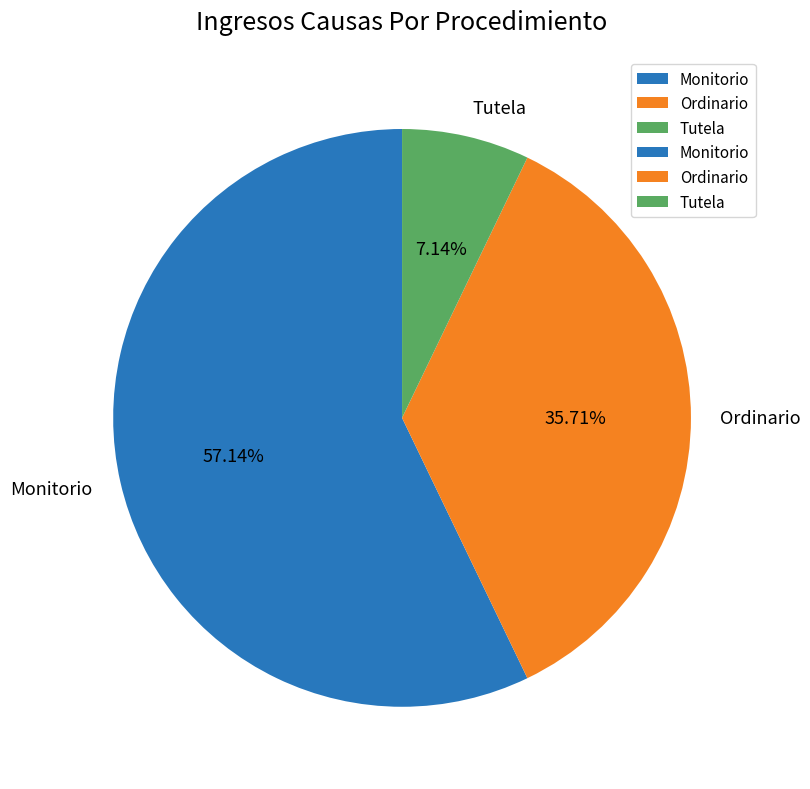

Does Ordinario represent more than half of the total?

No